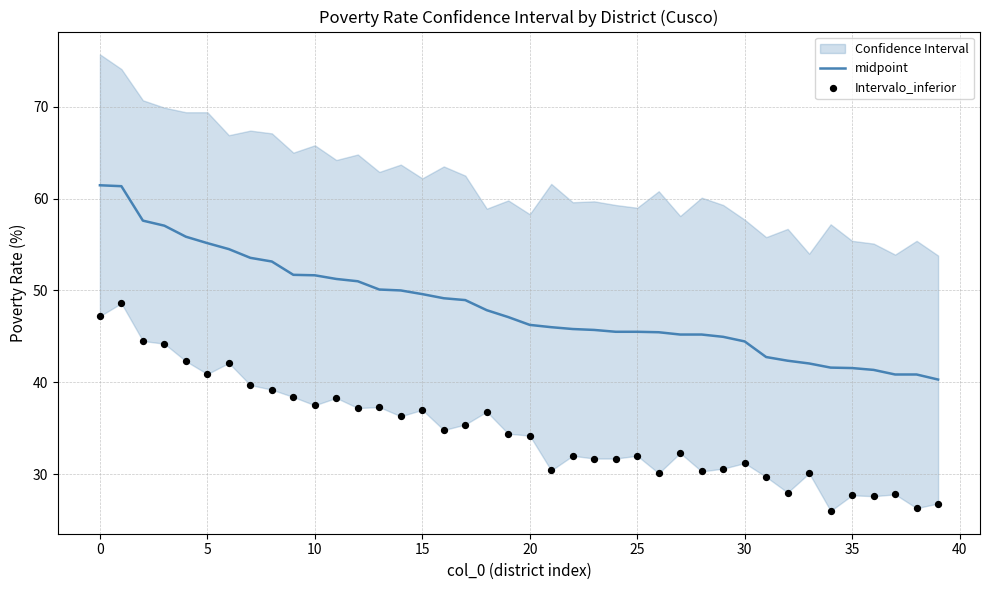

Which series has the largest Y range (max minus min)?

Intervalo_inferior